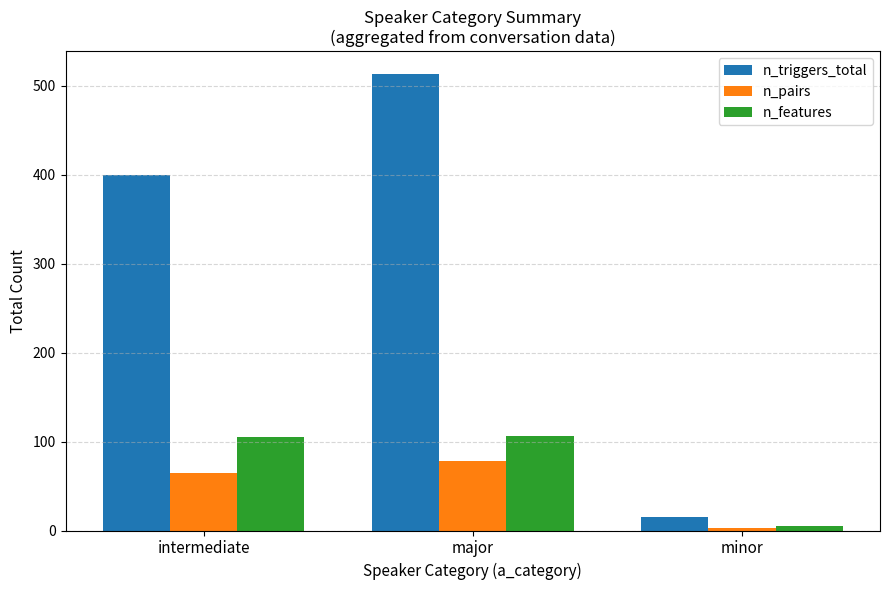

List the labels in order of n_pairs value, largest first.

major, intermediate, minor